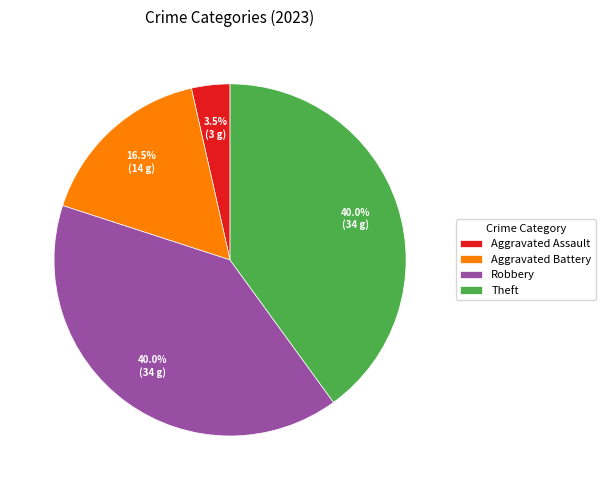

True or false: Theft accounts for 40% of the total.

True